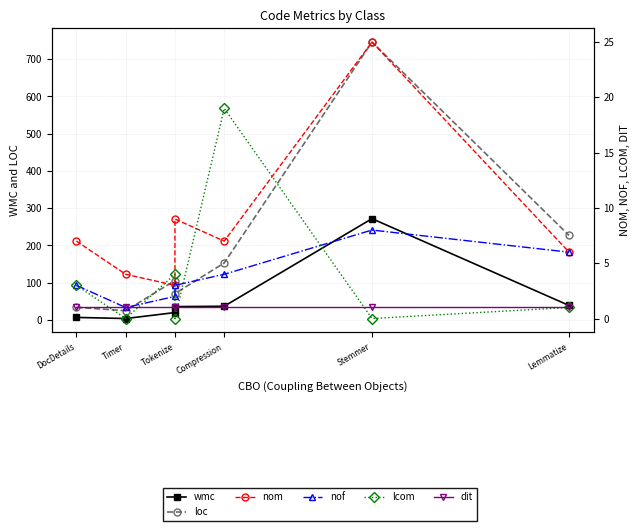

Which has a higher value, Compression or DocDetails?

Compression